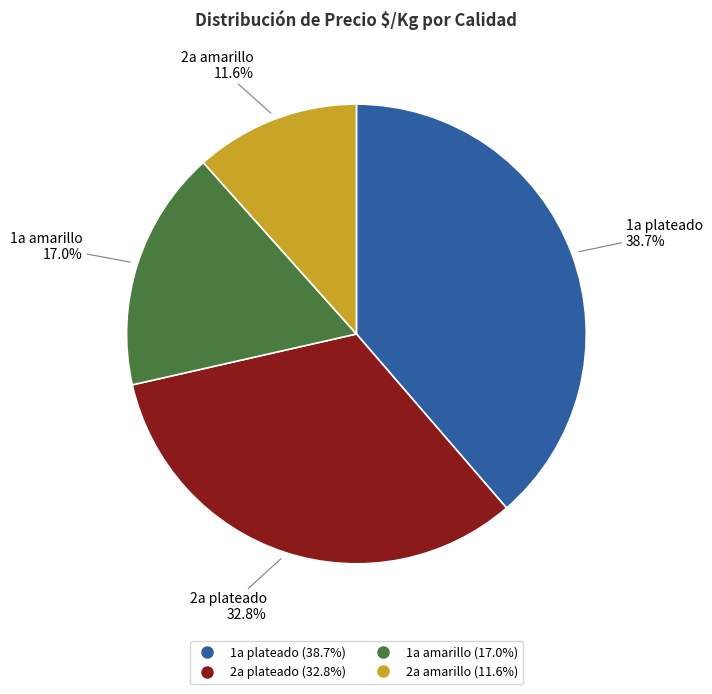

Is there a majority slice in this chart?

No